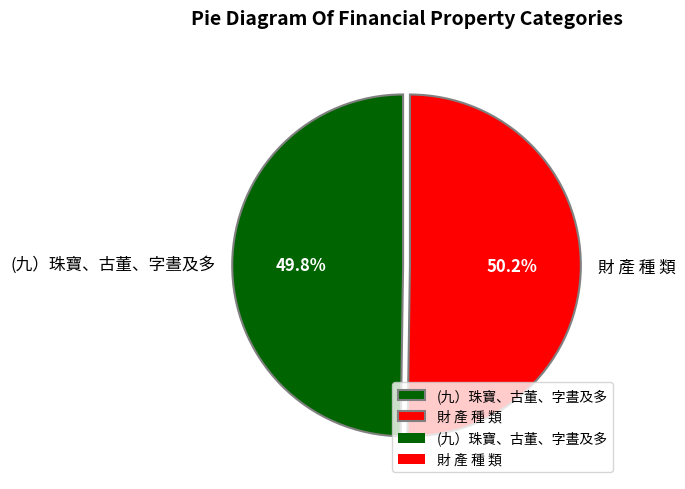

Does any single category account for the majority?

Yes